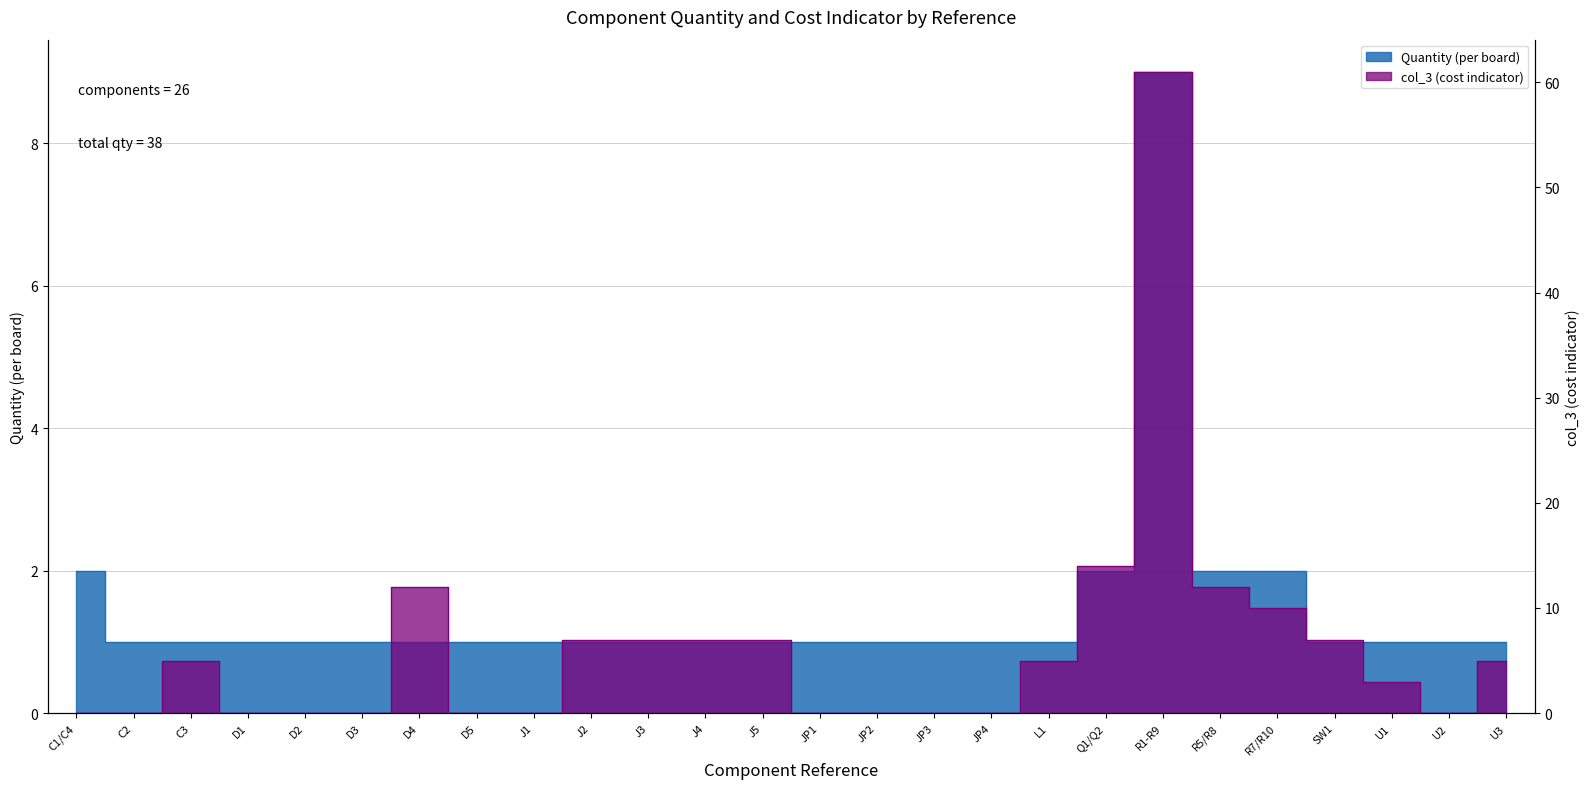

The value of col_3 (cost indicator) at D2 is 0. True or false?

True